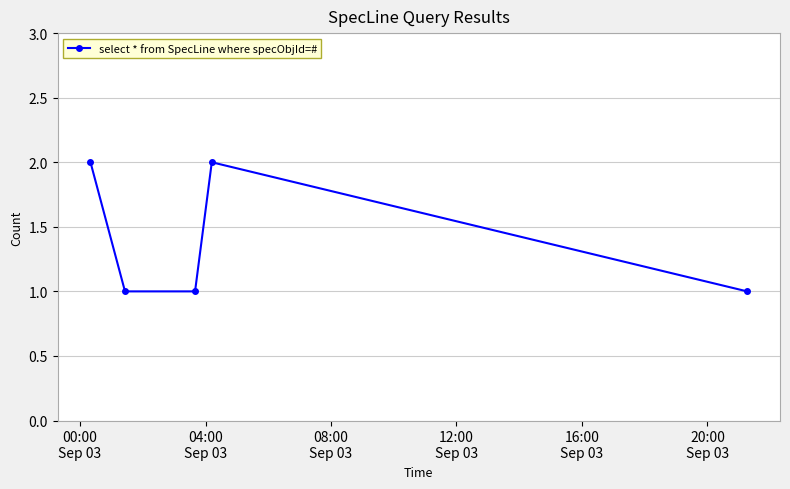

True or false: there are more than 0 points higher than both neighbors.

True